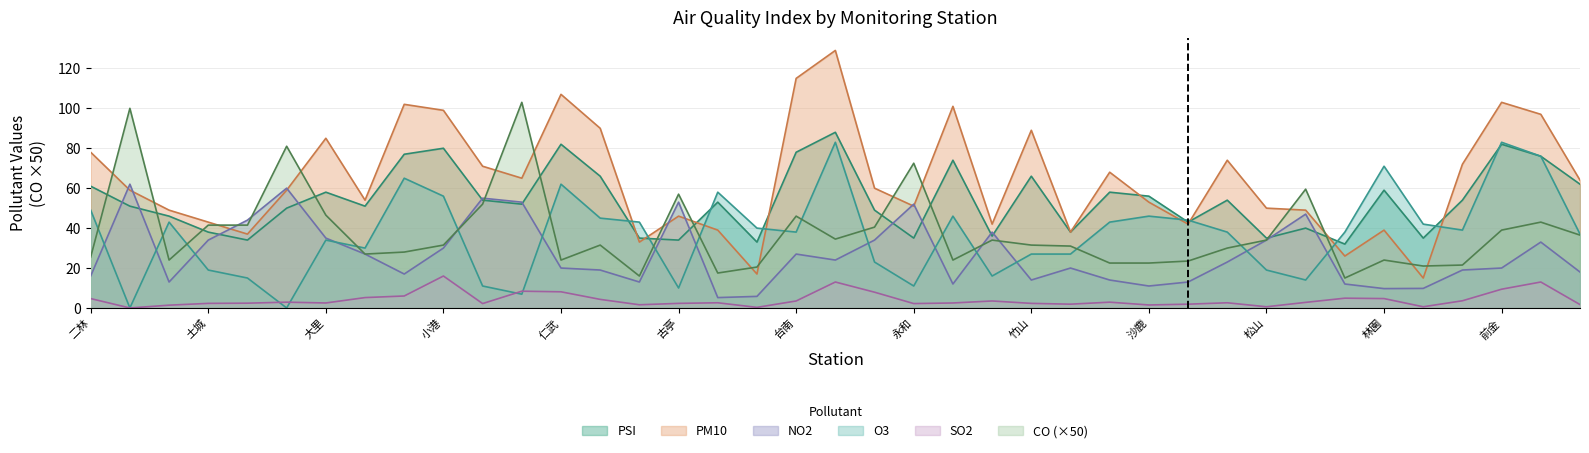

What is the difference between the maximum and second lowest values in the CO series?

87.0